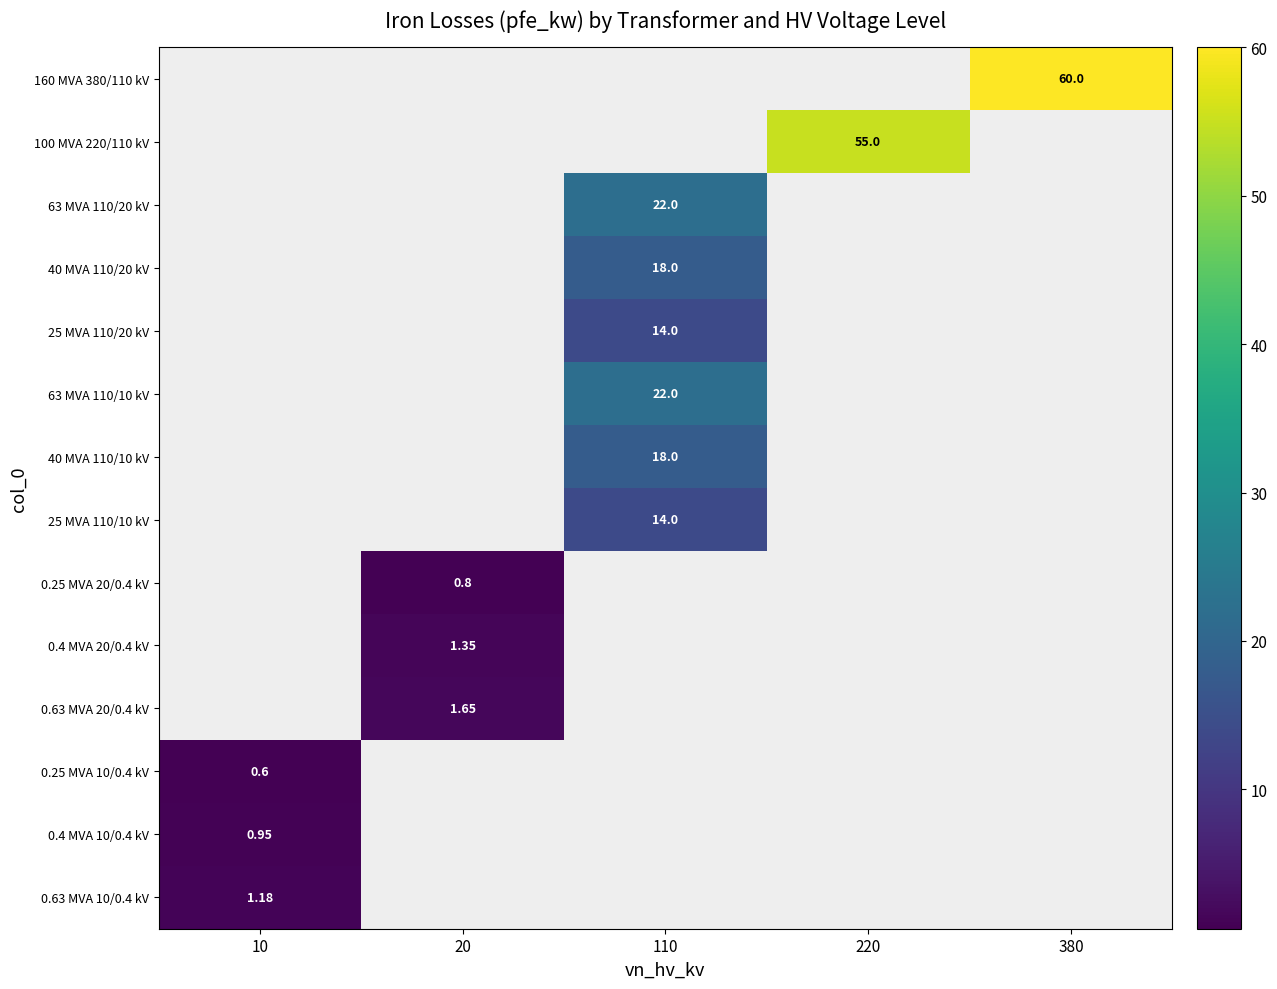

Which category has the highest value across all series?

380